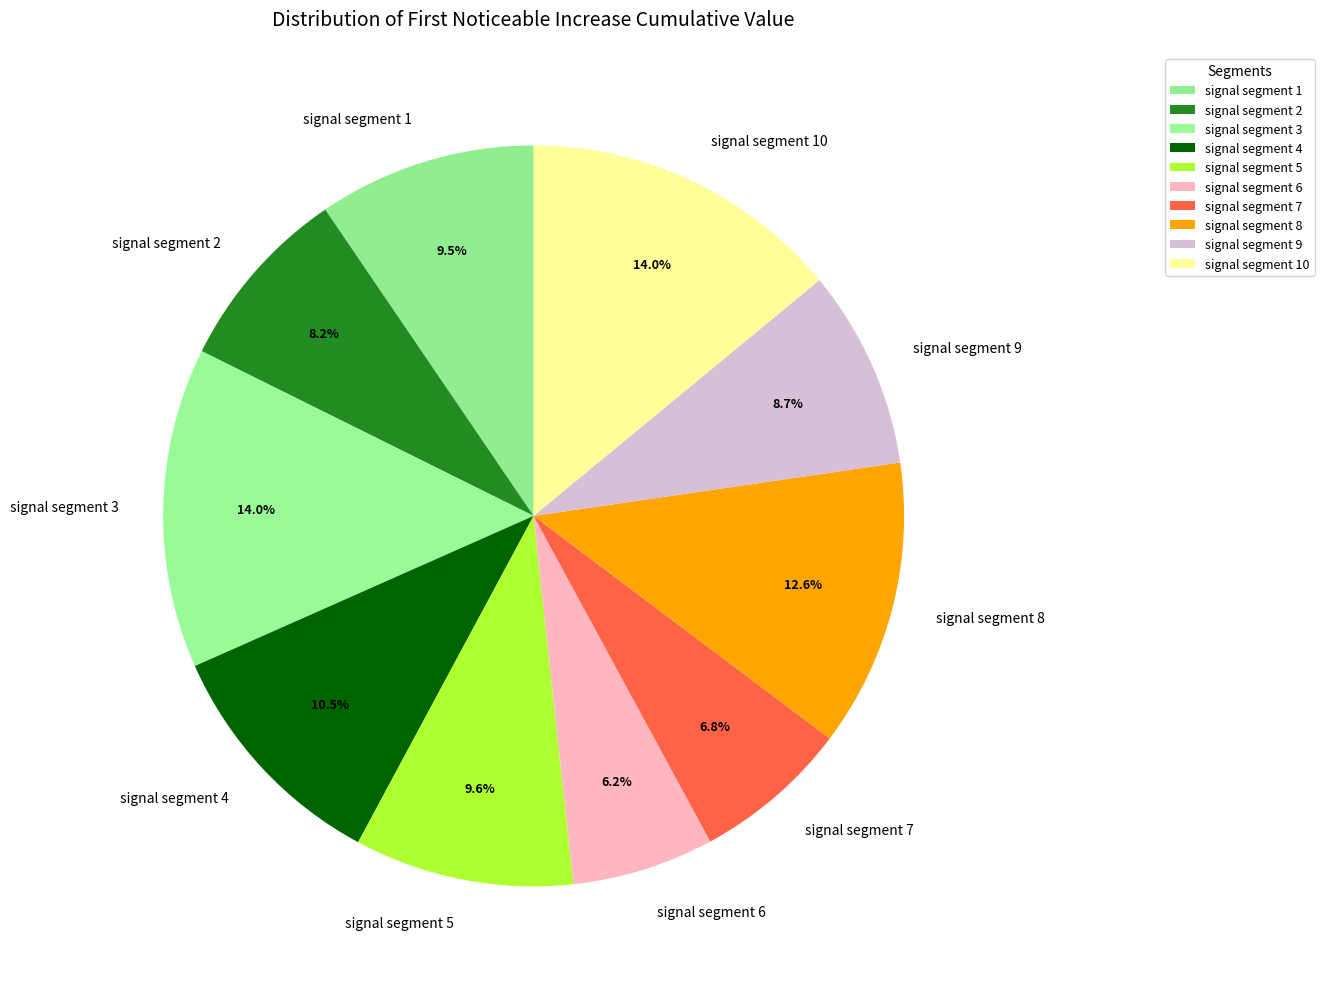

True or false: signal segment 7 accounts for 18% of the total.

False